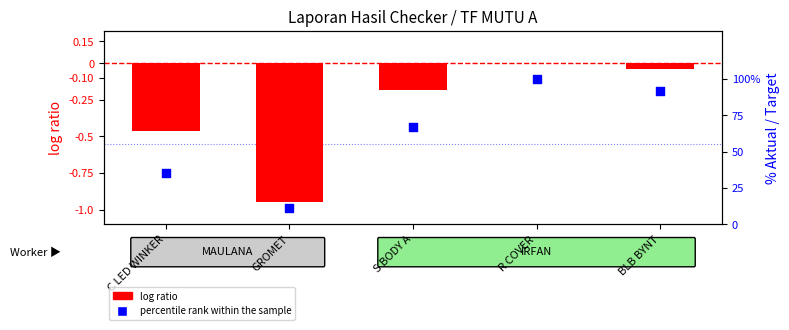

Which series has the largest total across all categories?

percentile rank within the sample